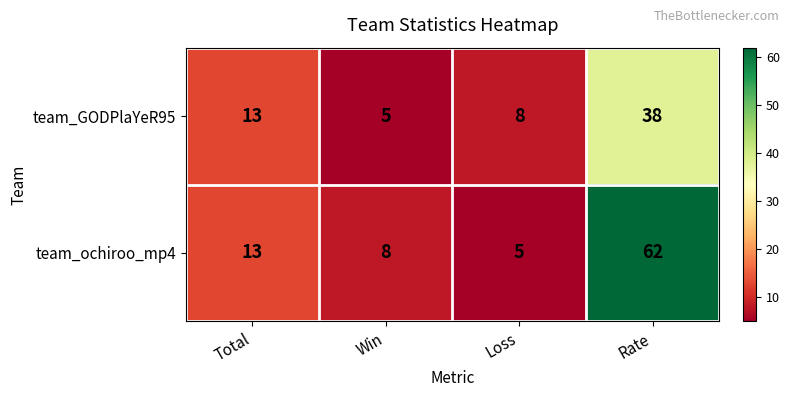

What is the total value across all series at Rate?

100